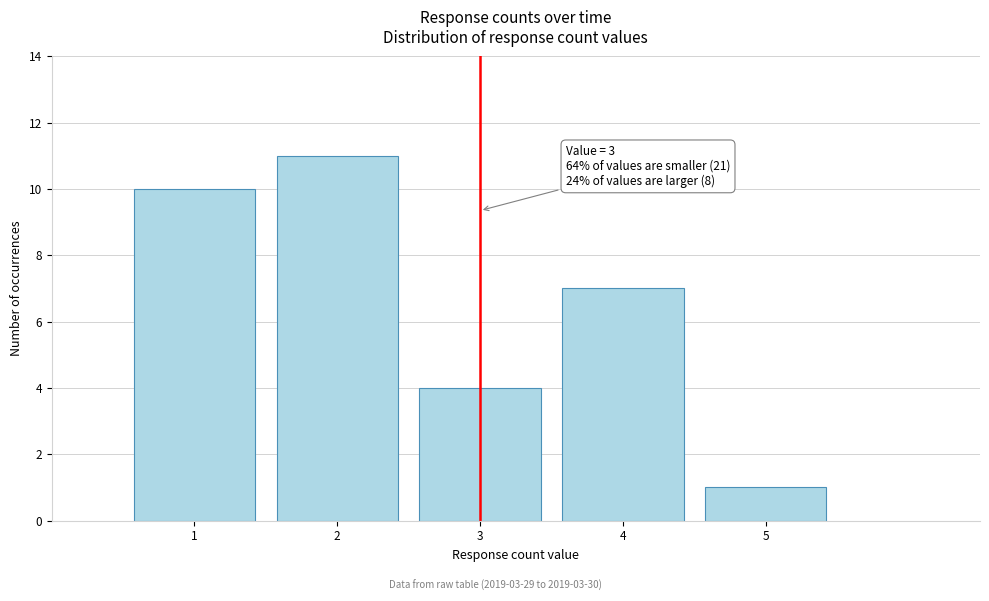

Reading right to left, list all the values displayed in this chart.

5=1	4=7	3=4	2=11	1=10